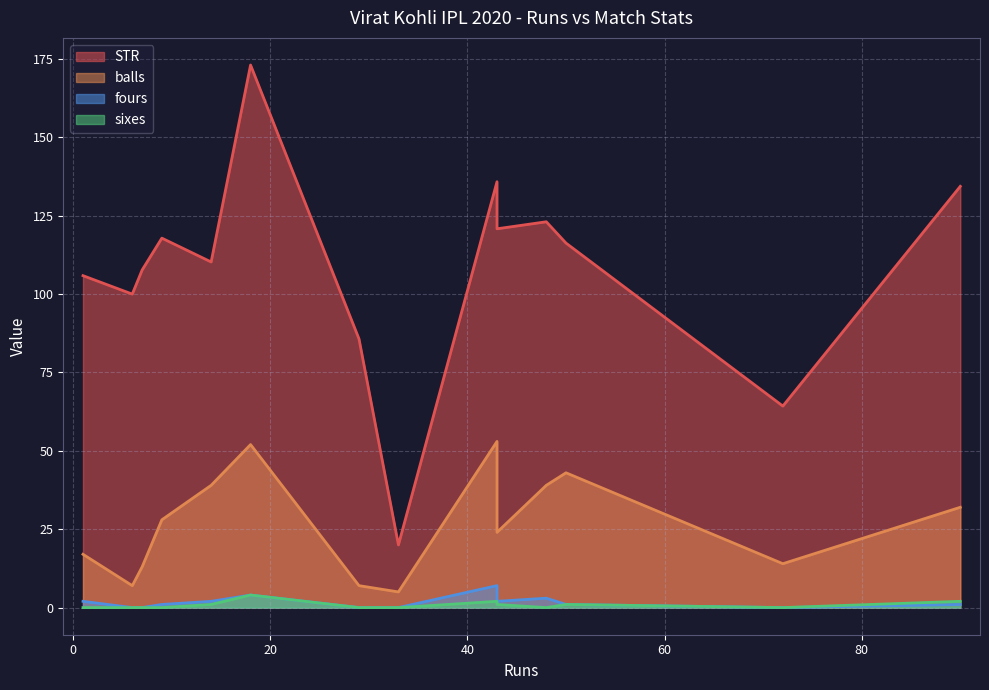

What are all the series names shown in the legend?

STR, balls, fours, sixes